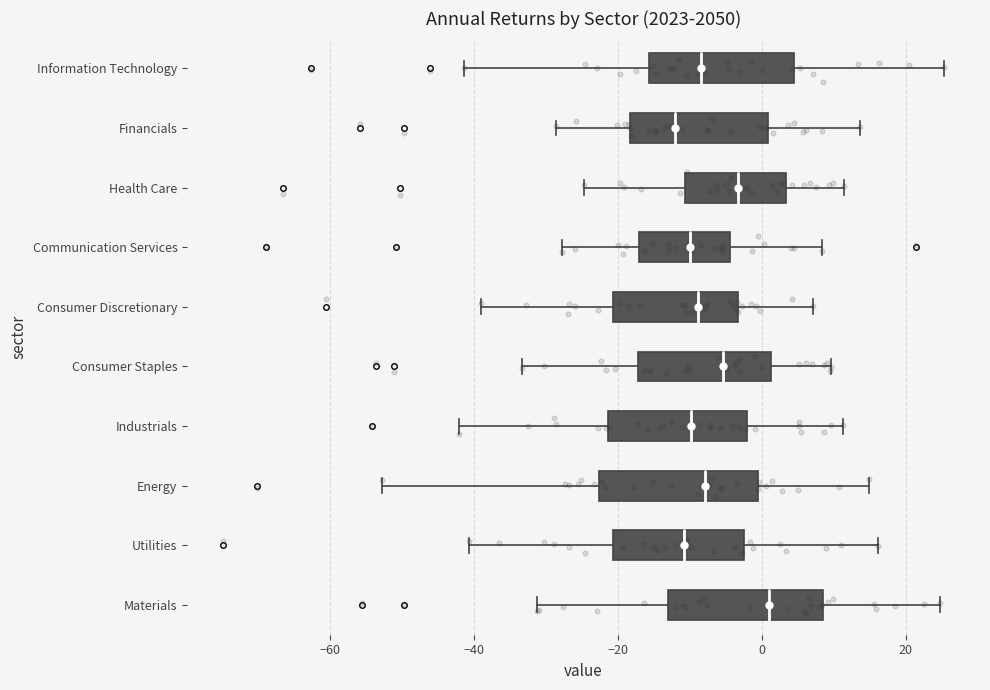

Which box has the furthest to the right median line?

Materials